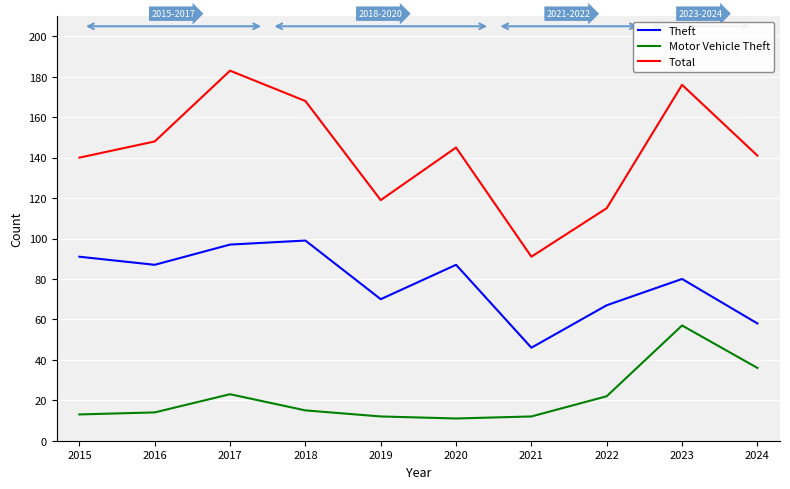

What is the spread (max minus min) of values at 2021?

79